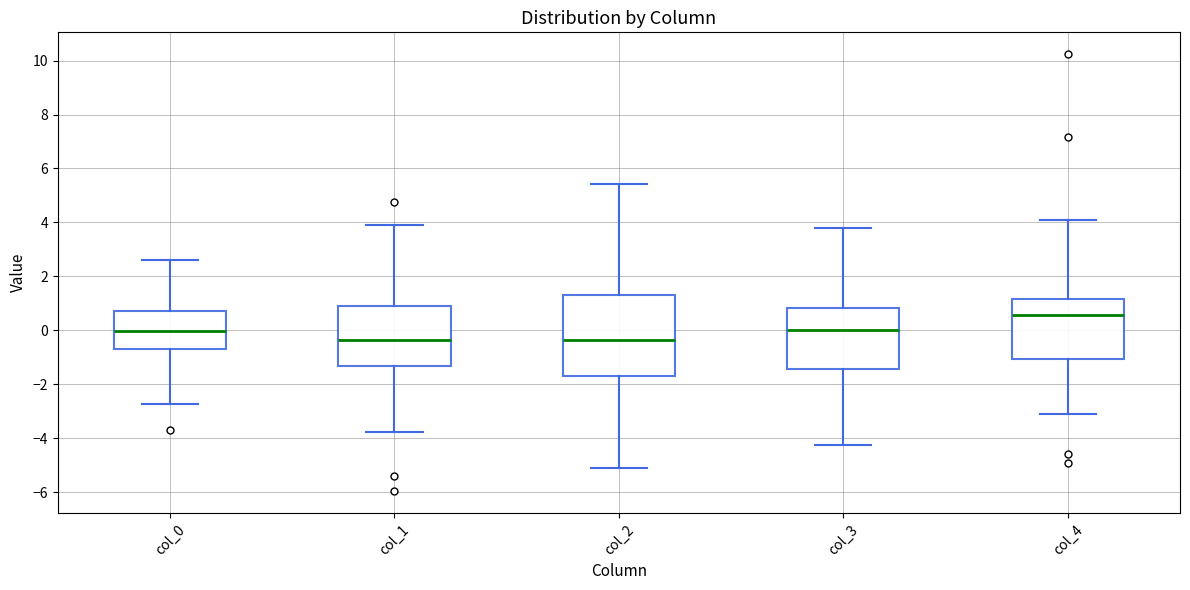

Which box has the highest median line?

col_4